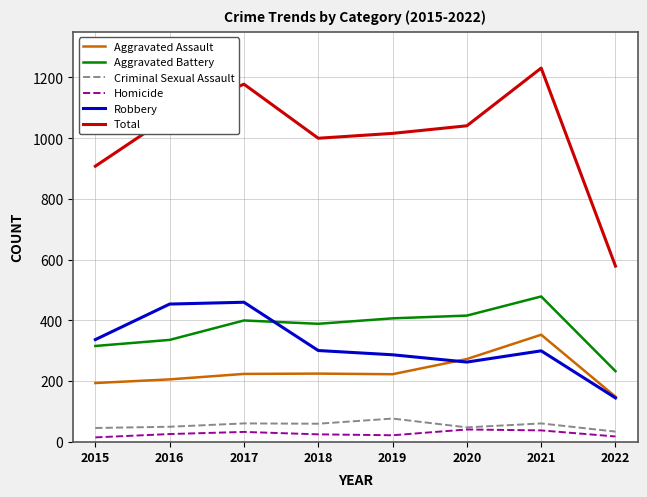

How many lines are shown in the chart?

6